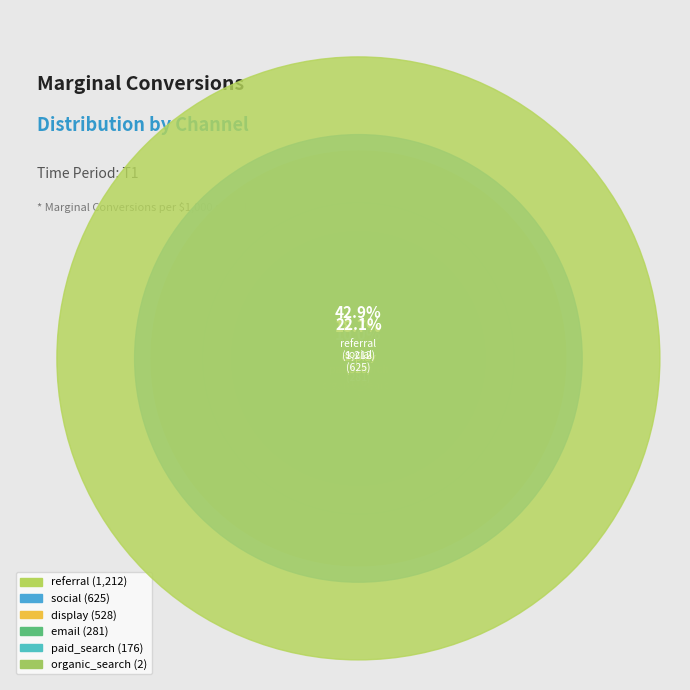

Does referral account for over 50% of the chart?

No